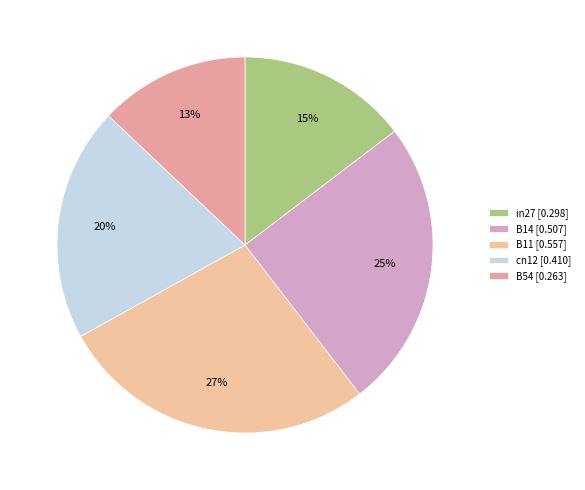

Rank the categories by value from lowest to highest.

B54, in27, cn12, B14, B11